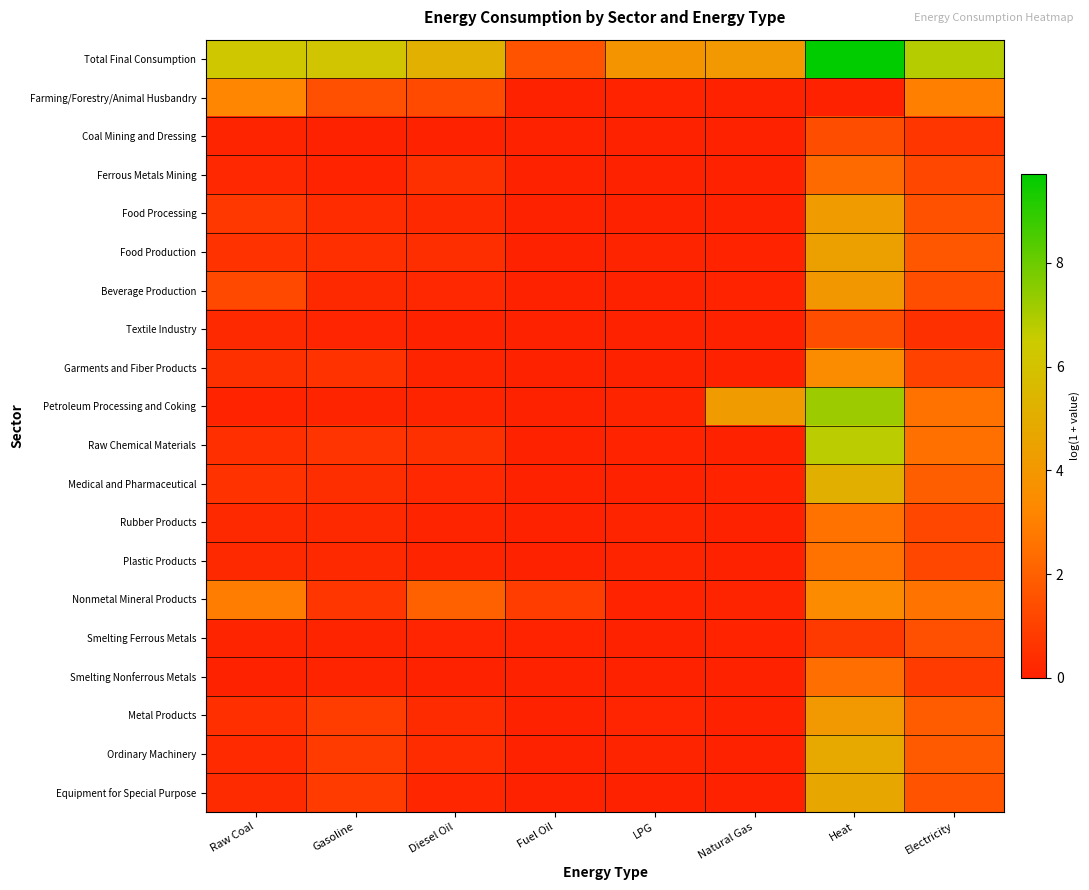

What is the sum of all Raw Chemical Materials values?

10.8